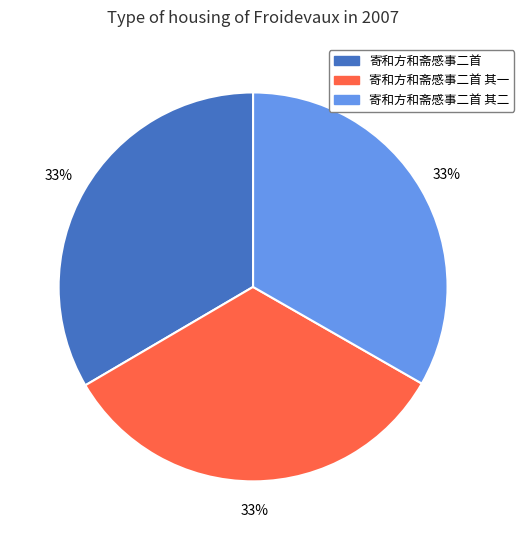

Is there any slice that represents more than half of the pie?

No